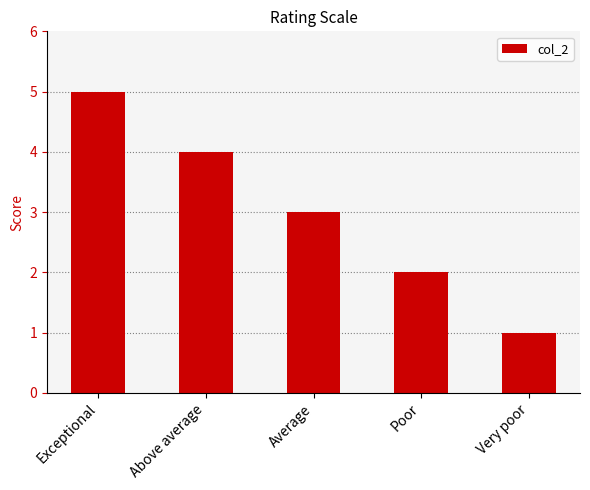

What position from the left is Average?

3